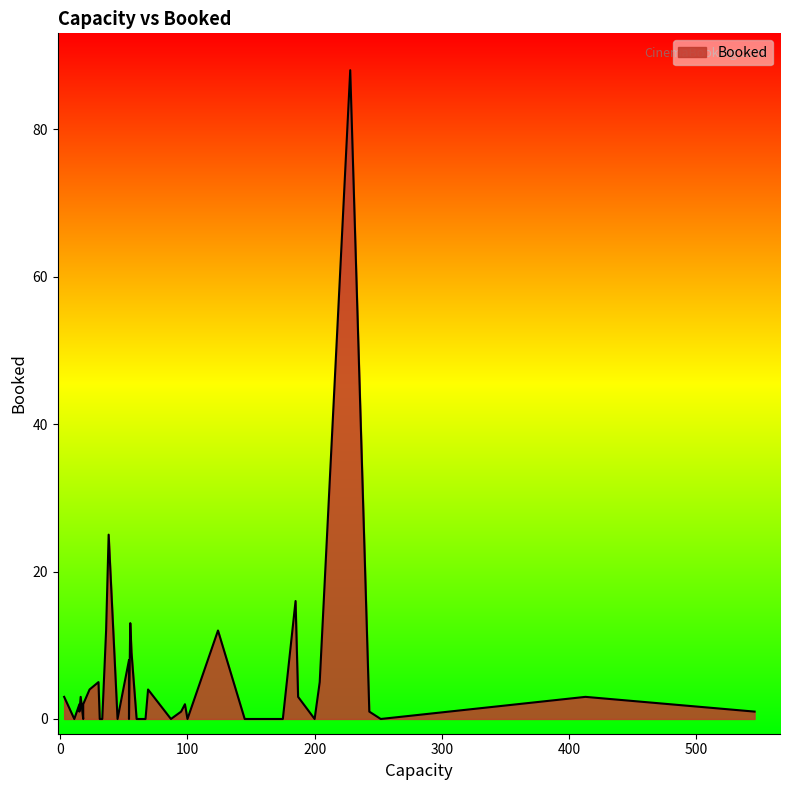

How many values are below 1?

17